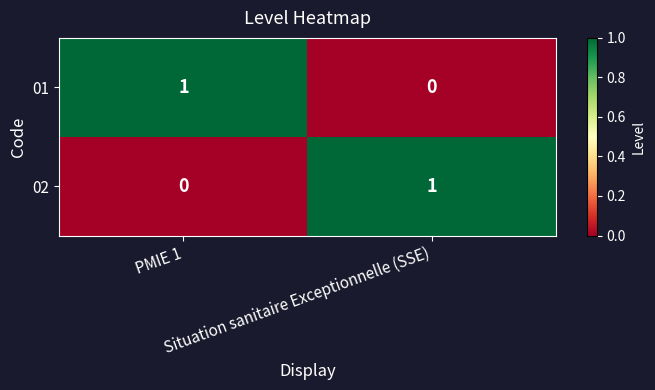

Count the number of data series in this chart.

2